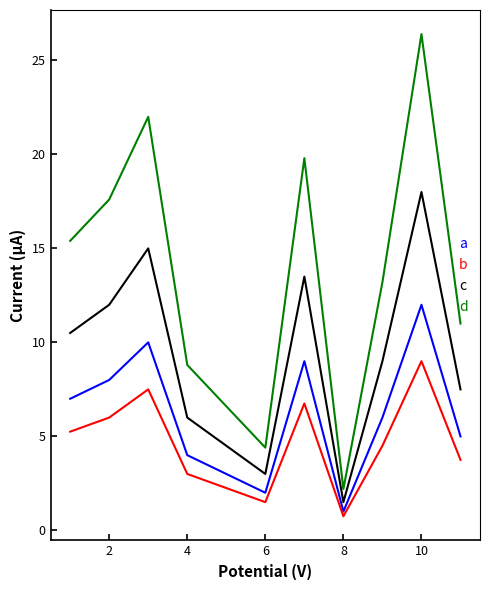

Does the chart have visible grid lines?

No